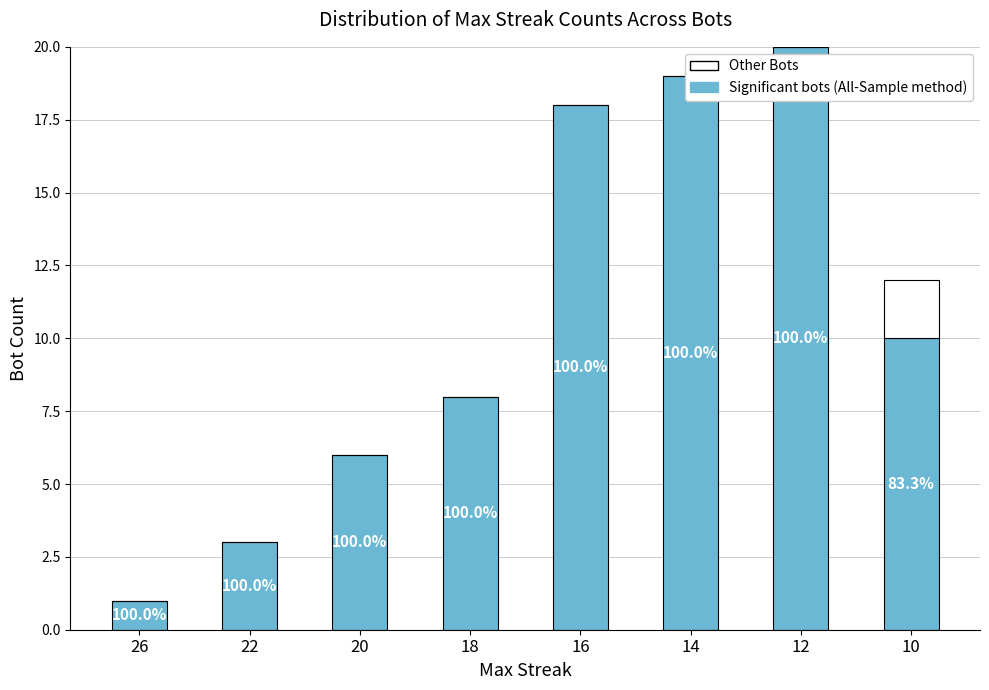

Rank the series by their average value, from lowest to highest.

Other Bots, Significant bots (All-Sample method)